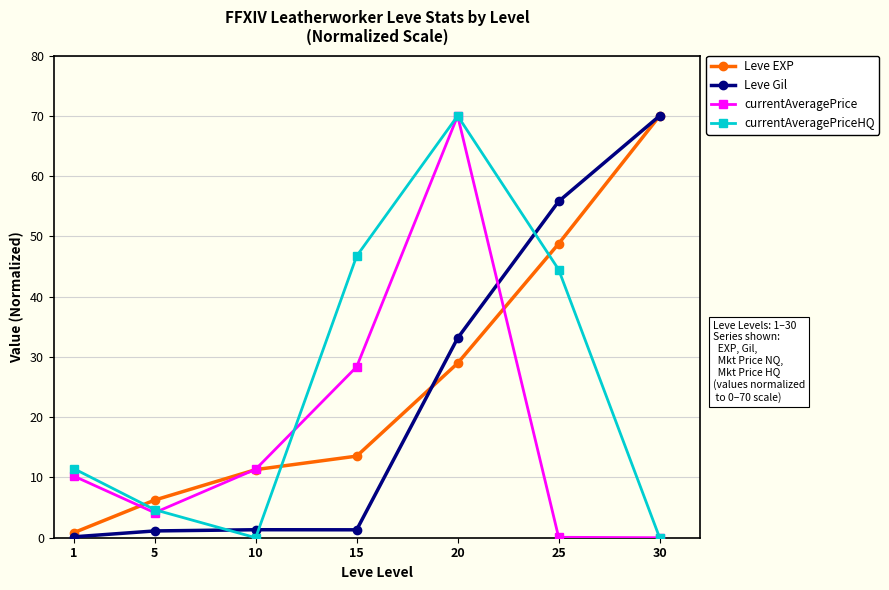

List the labels in order of Leve EXP value, largest first.

30, 25, 20, 15, 10, 5, 1